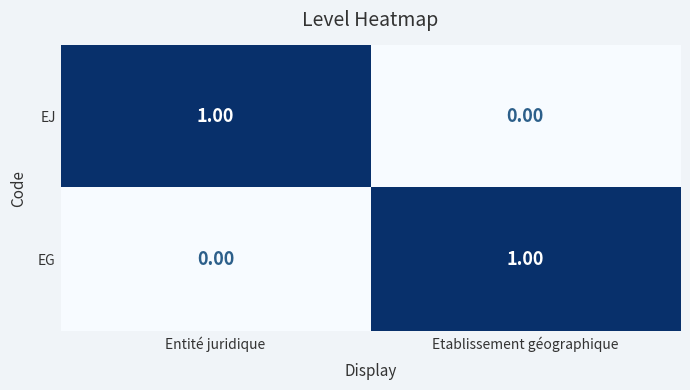

What is the total value across all series at Etablissement géographique?

1